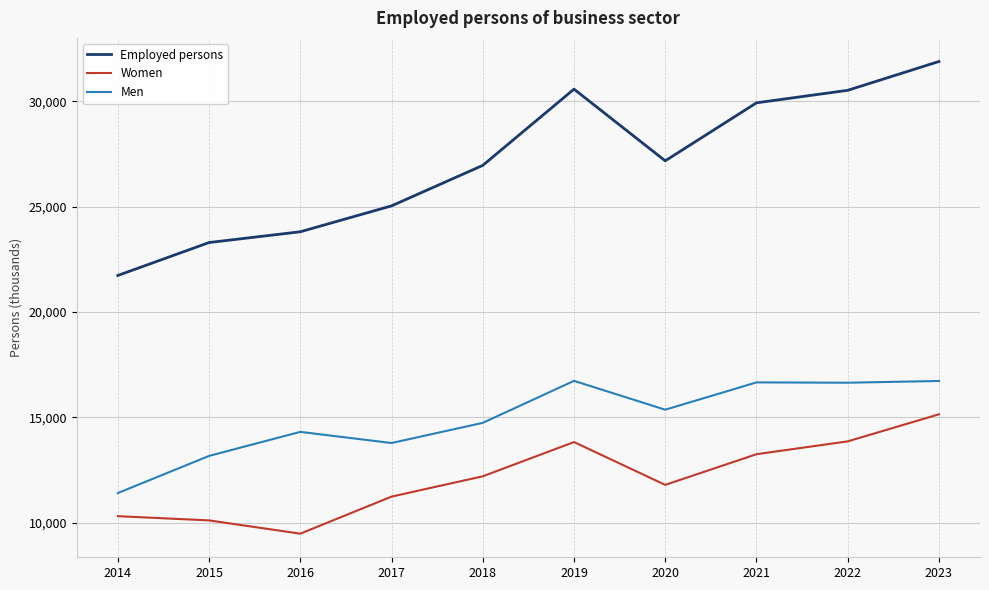

Where is Men nearest to the value 14075?

2016